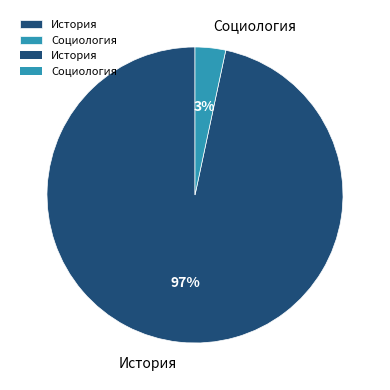

The Социология slice represents 3% of the pie. True or false?

True